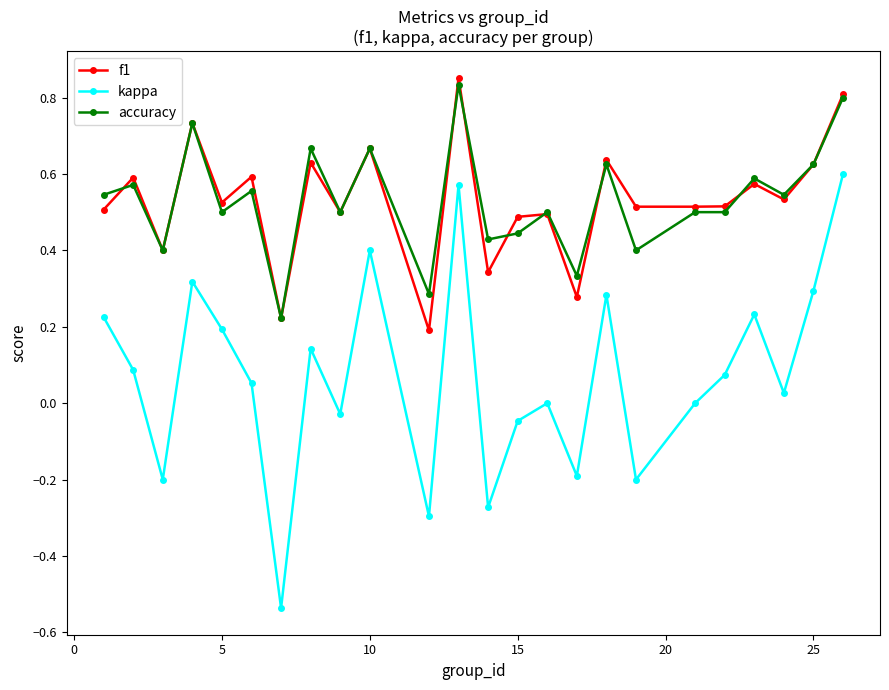

True or false: f1 and kappa cross at least once.

False